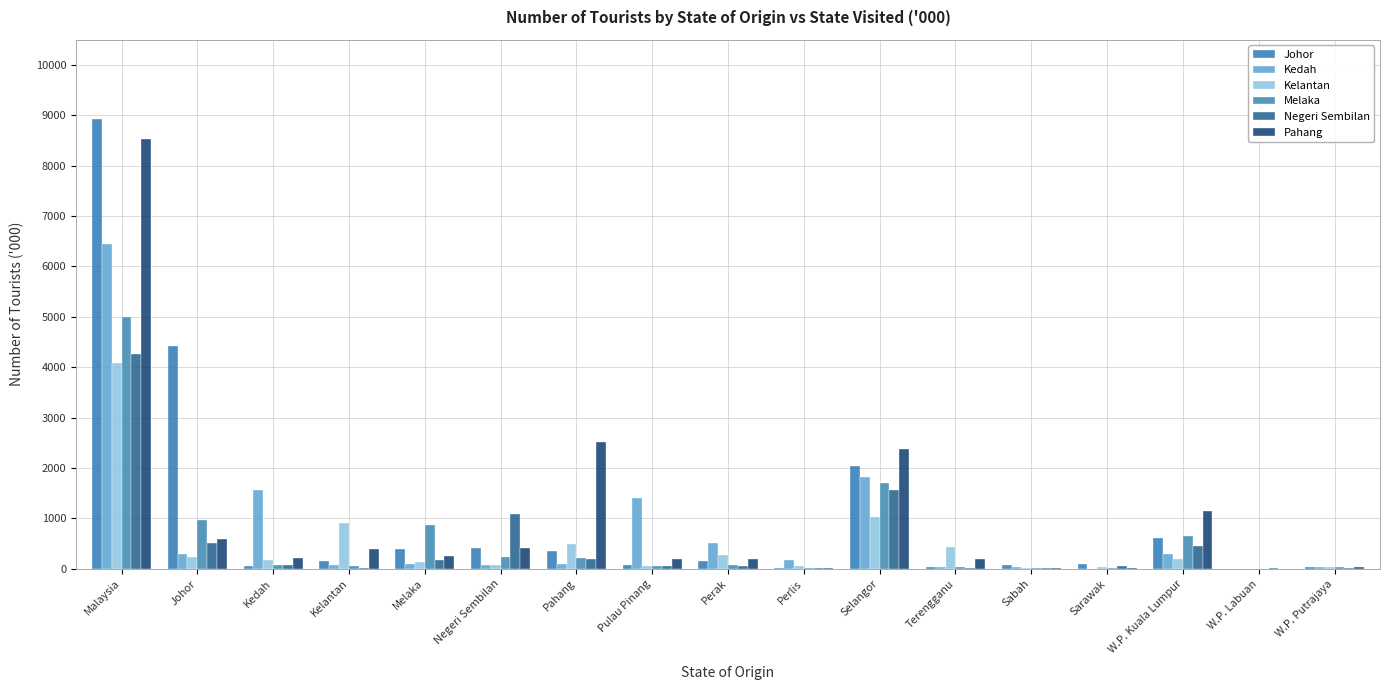

Is it true that Kedah equals 133.7 at Pahang?

False